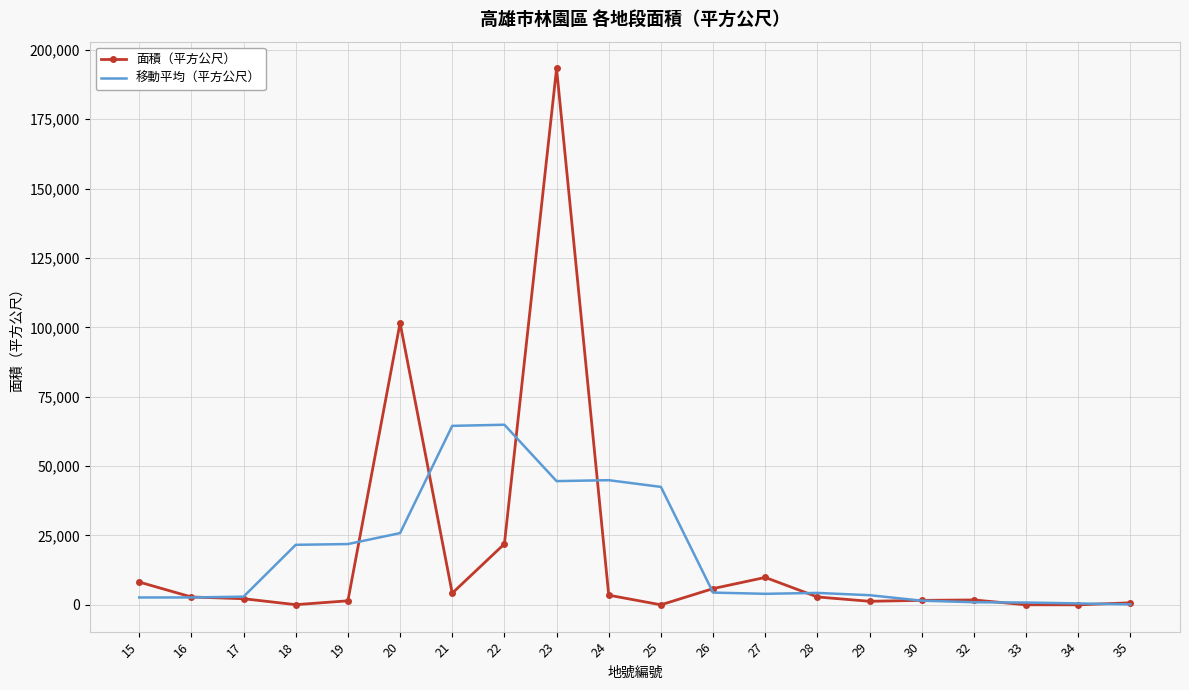

At which category is the sum across all series the highest?

23